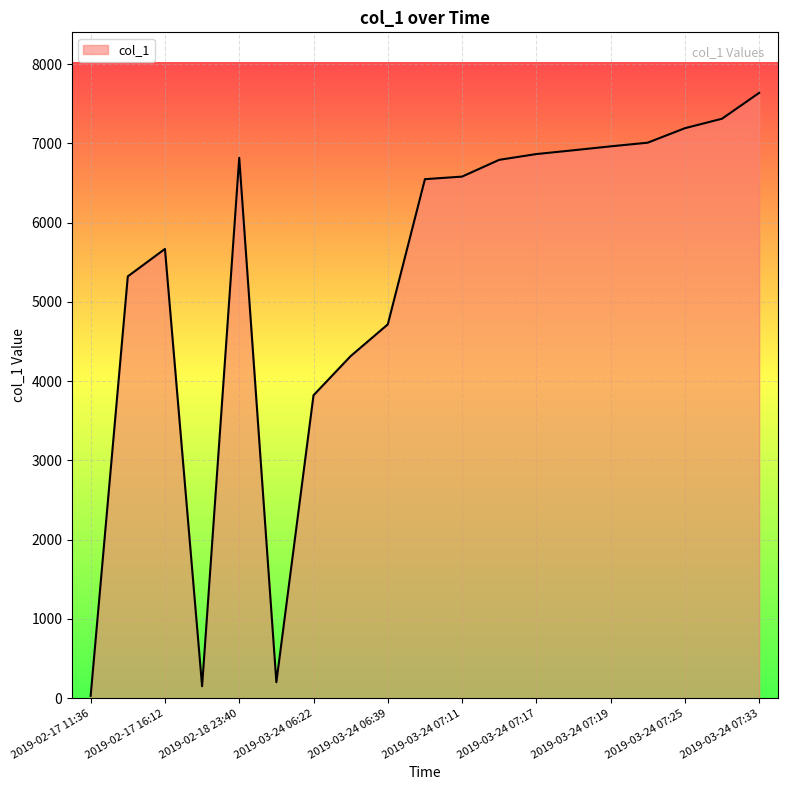

What is the average value?

5309.1